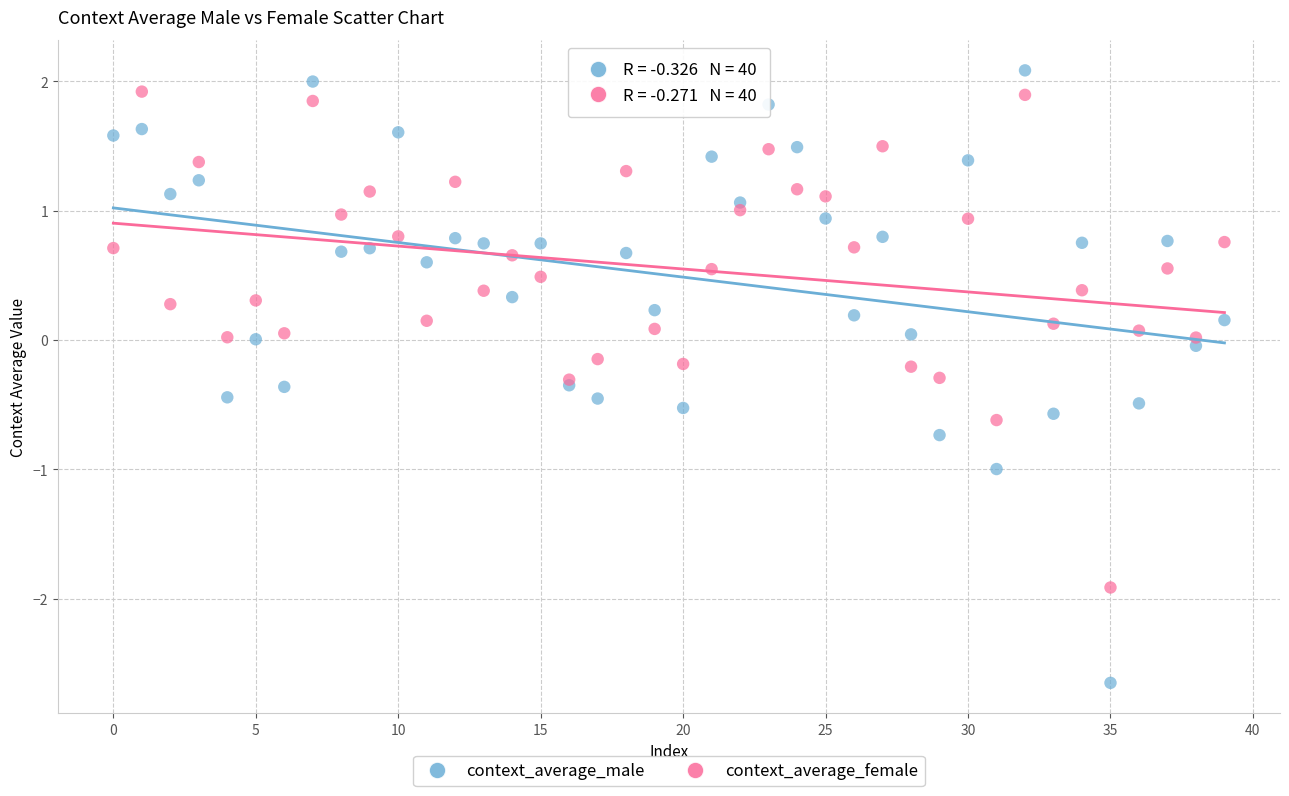

Which series contains the lowest Y value?

context_average_male